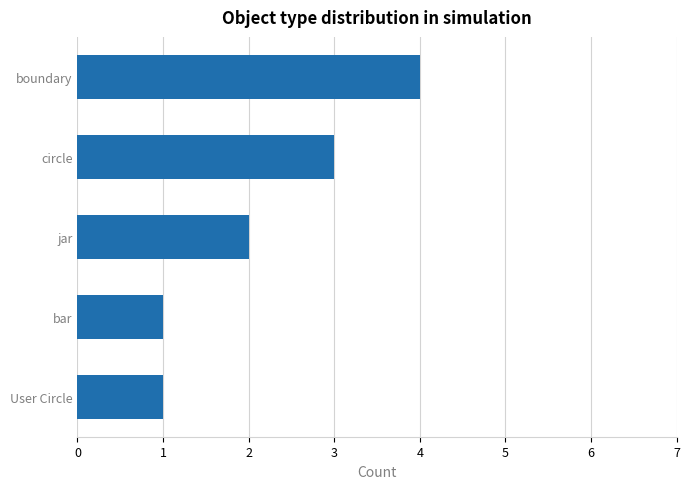

What is the smallest value displayed?

1